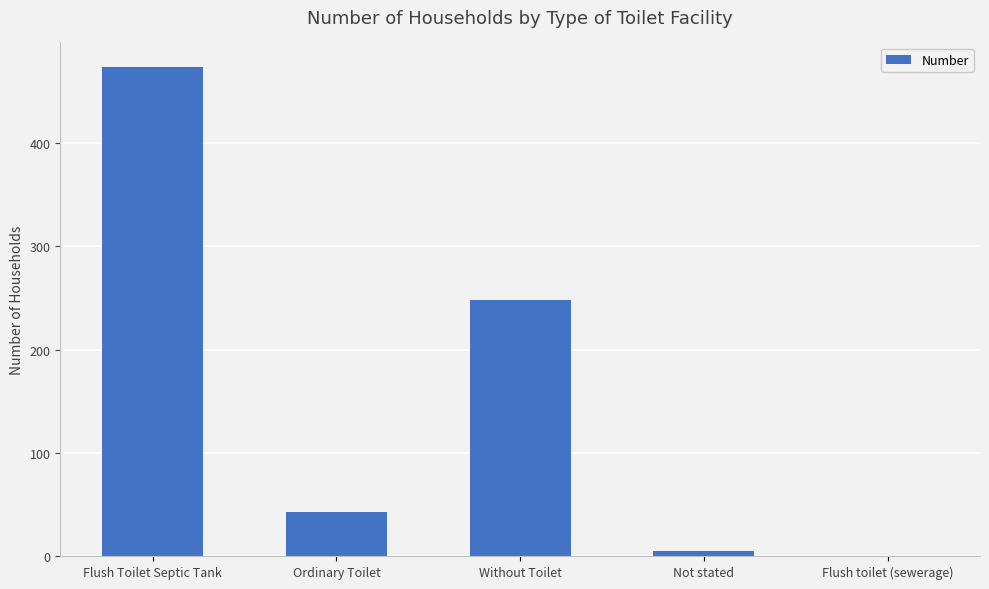

Which has a higher value, Not stated or Flush Toilet Septic Tank?

Flush Toilet Septic Tank